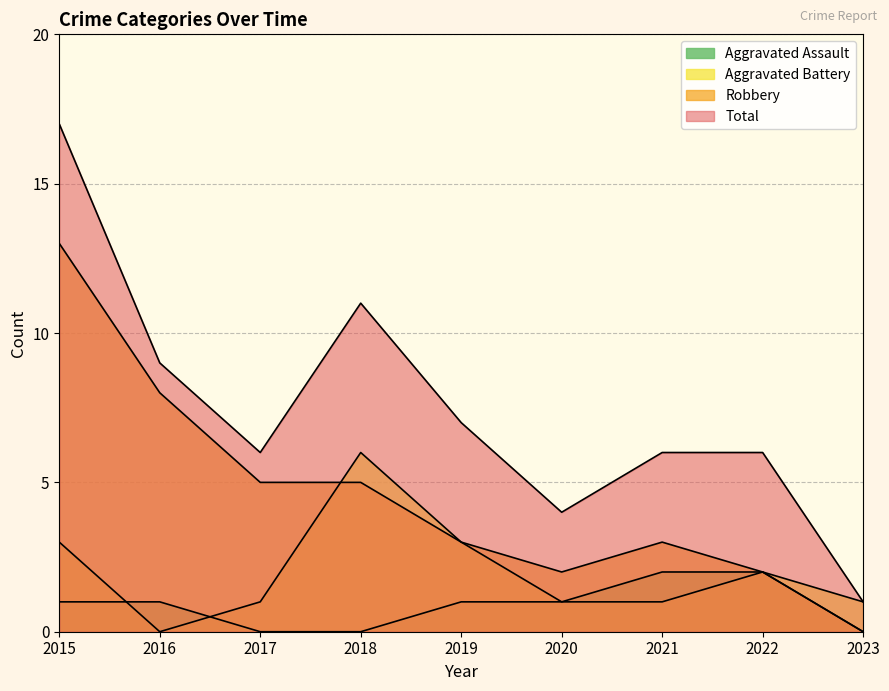

At how many categories does at least one series exceed 9?

2